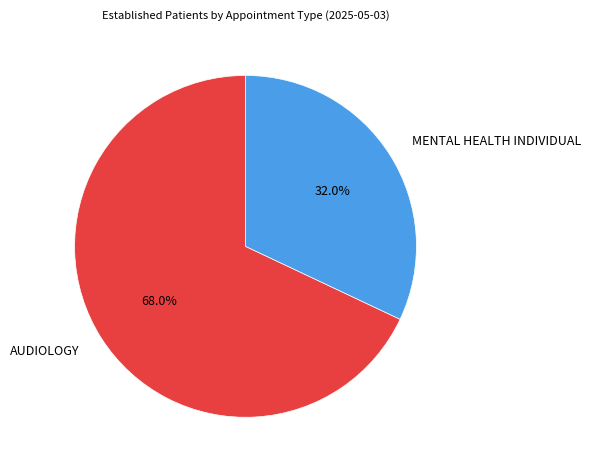

To the nearest percent, what is the combined percentage of MENTAL HEALTH INDIVIDUAL and AUDIOLOGY?

100%